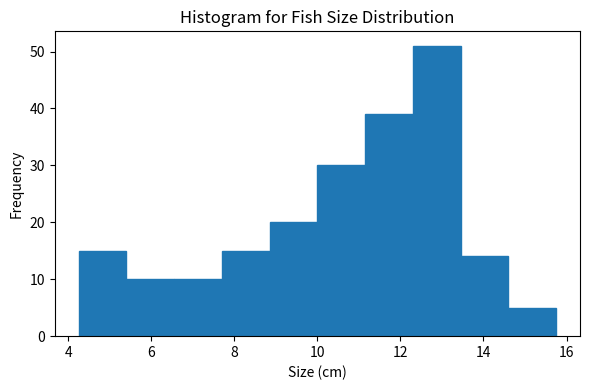

Which range on the x-axis has the tallest bar?

12.30 to 13.45